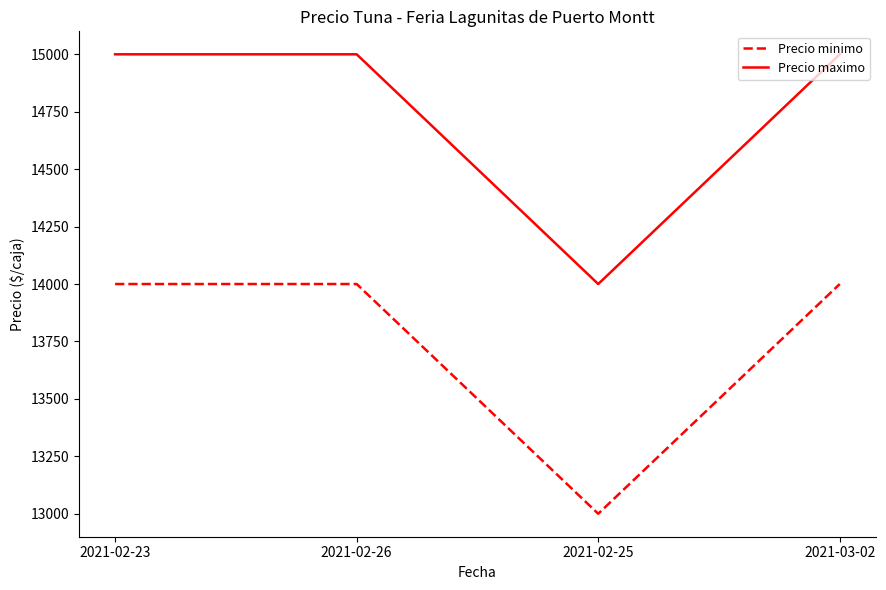

List the series in order of their overall mean, highest first.

Precio maximo, Precio minimo